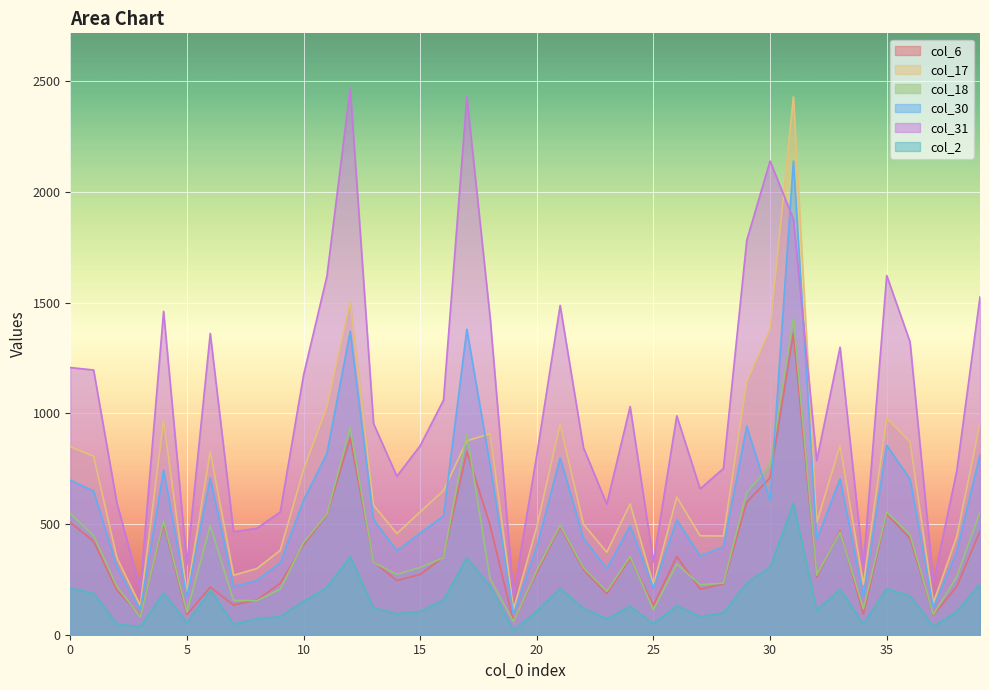

What is the difference between the second highest and second lowest values in the col_17 series?

1371